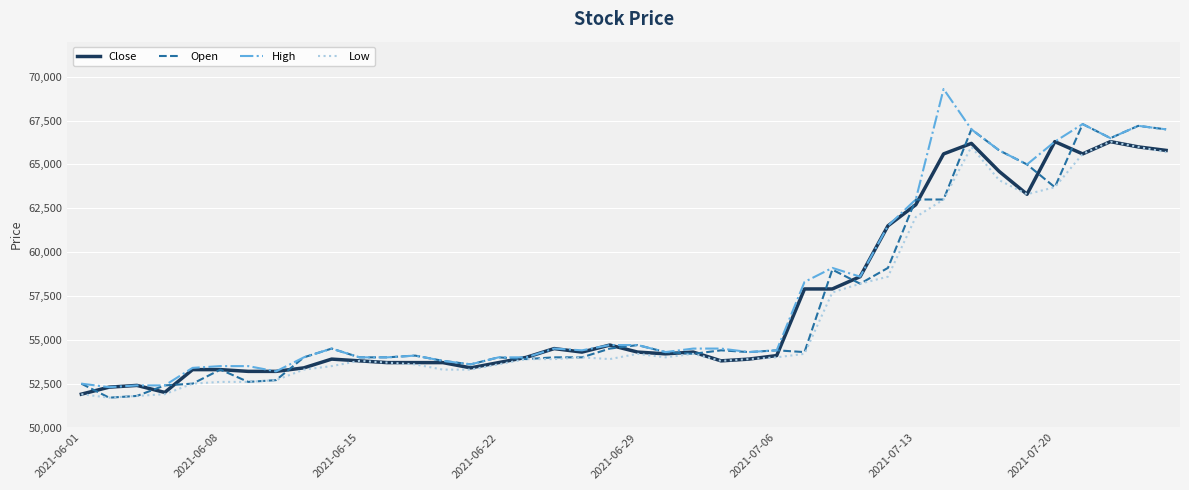

What is the smallest value displayed?

51700